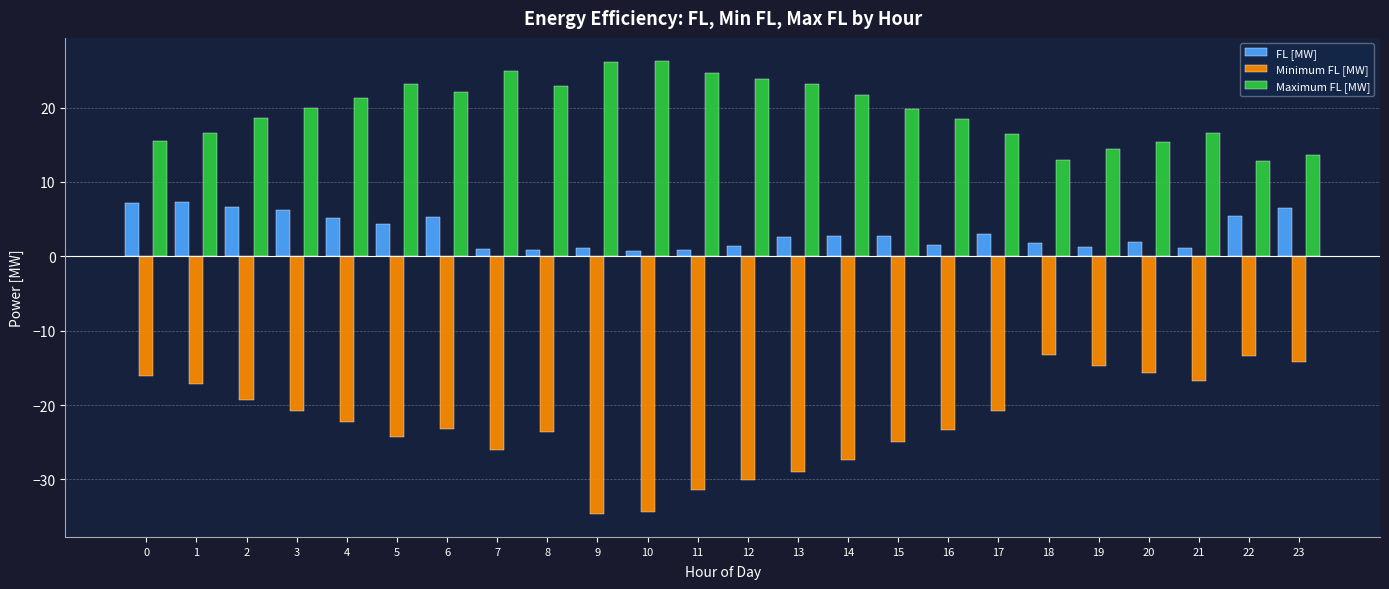

What is the total value across all series at 7?

-0.1